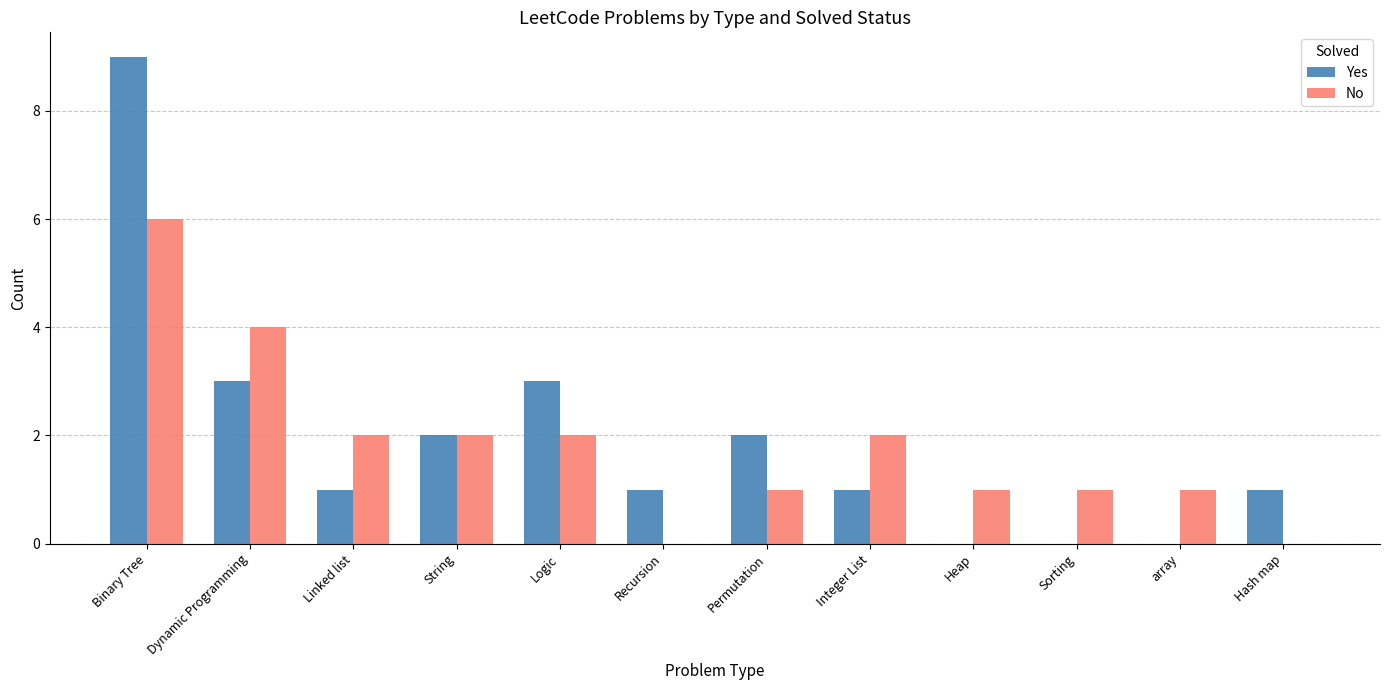

Is the value of Yes at String greater than the value of No at Permutation?

Yes